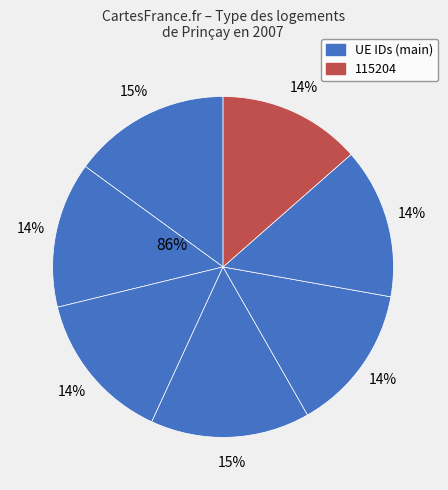

How many segments does this pie chart have?

7